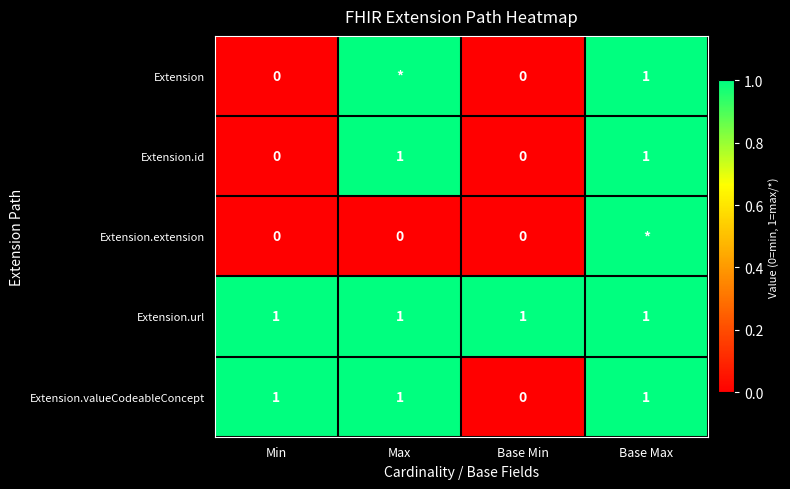

Count the Extension.id values in the range 0 to 1.

4